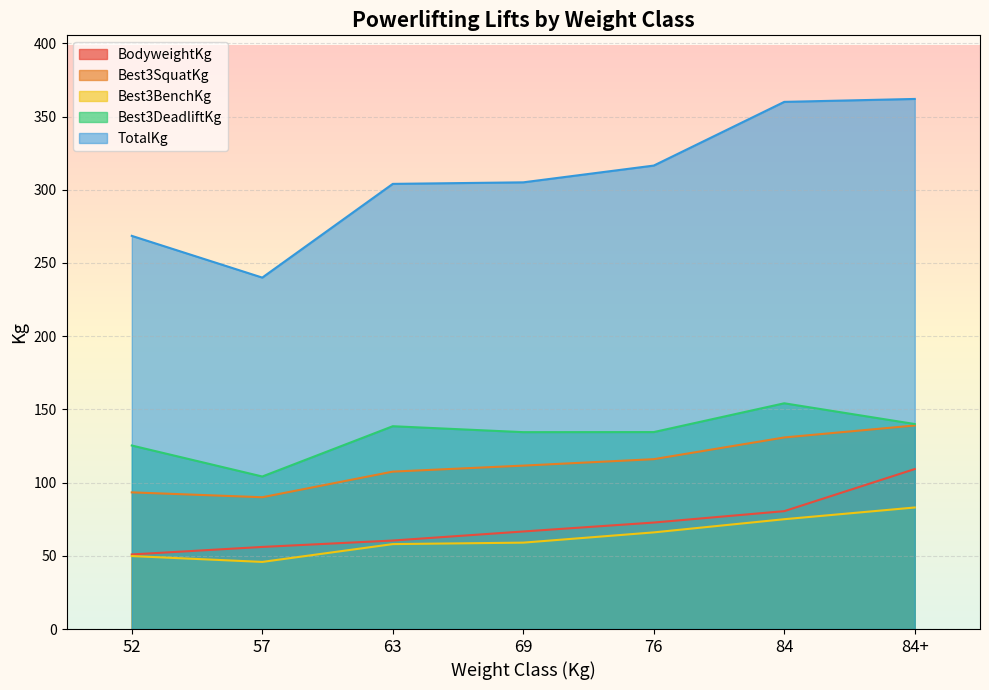

True or false: Best3BenchKg and Best3DeadliftKg cross at least once.

False